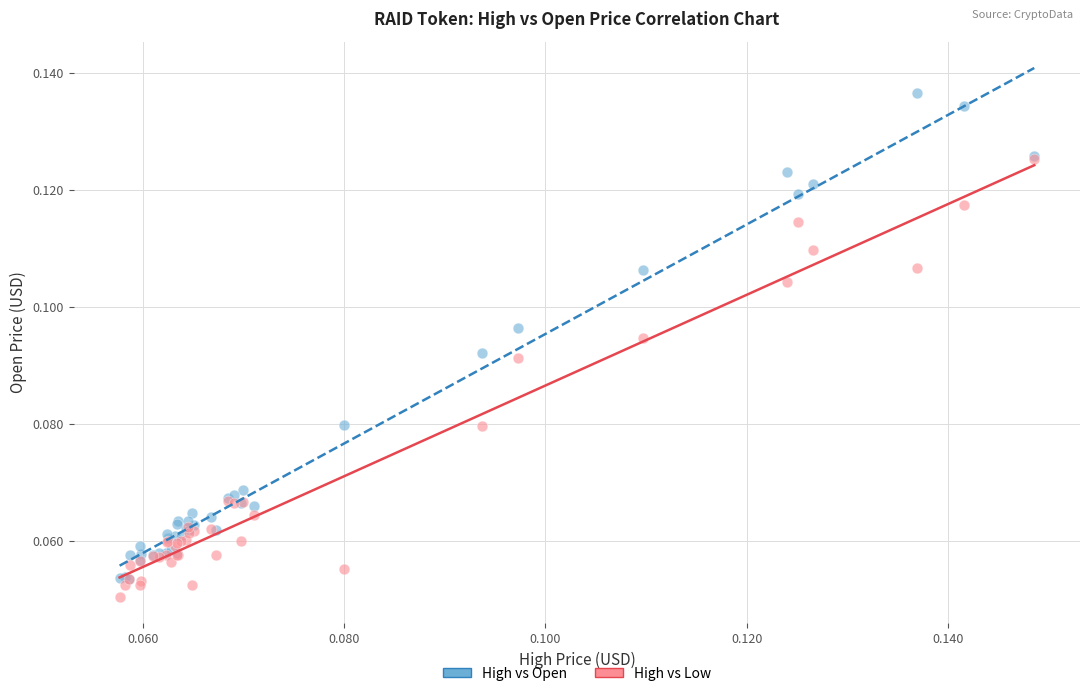

Which series contains the lowest Y value?

High vs Low